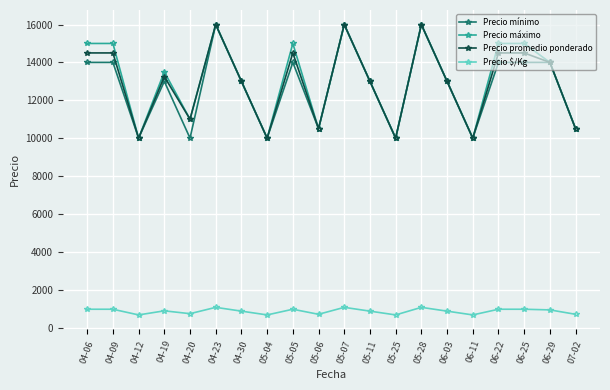

What is the label of the 20th point from the right?

04-06